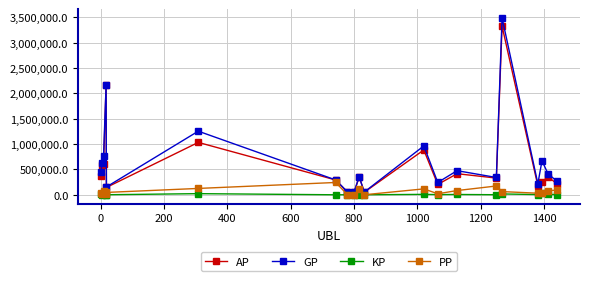

Which series has the widest spread of values?

GP